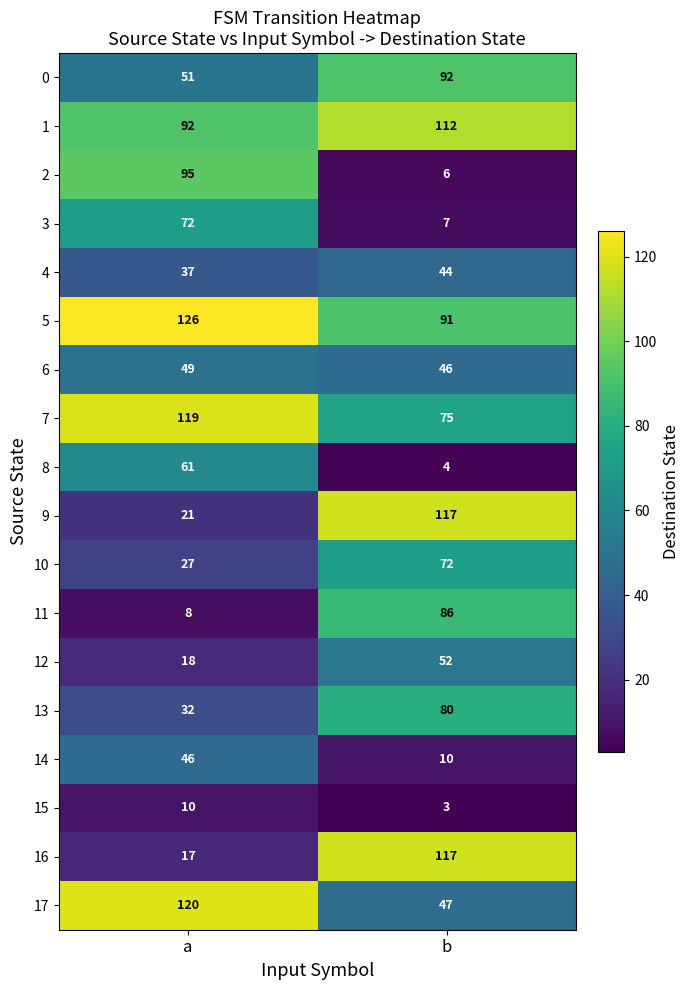

What is the total value across all series at b?

1061